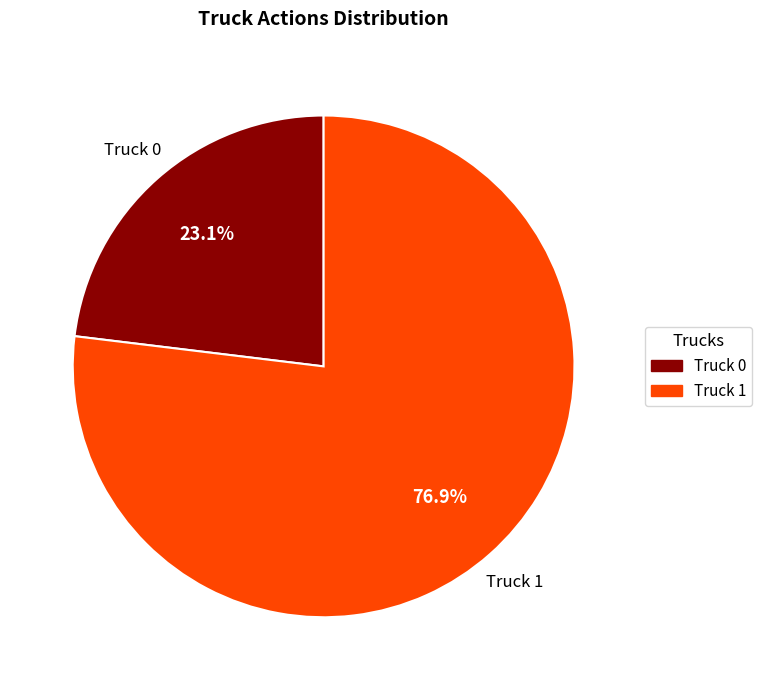

To the nearest percent, what is the difference between the Truck 1 and Truck 0 slice percentages?

54%